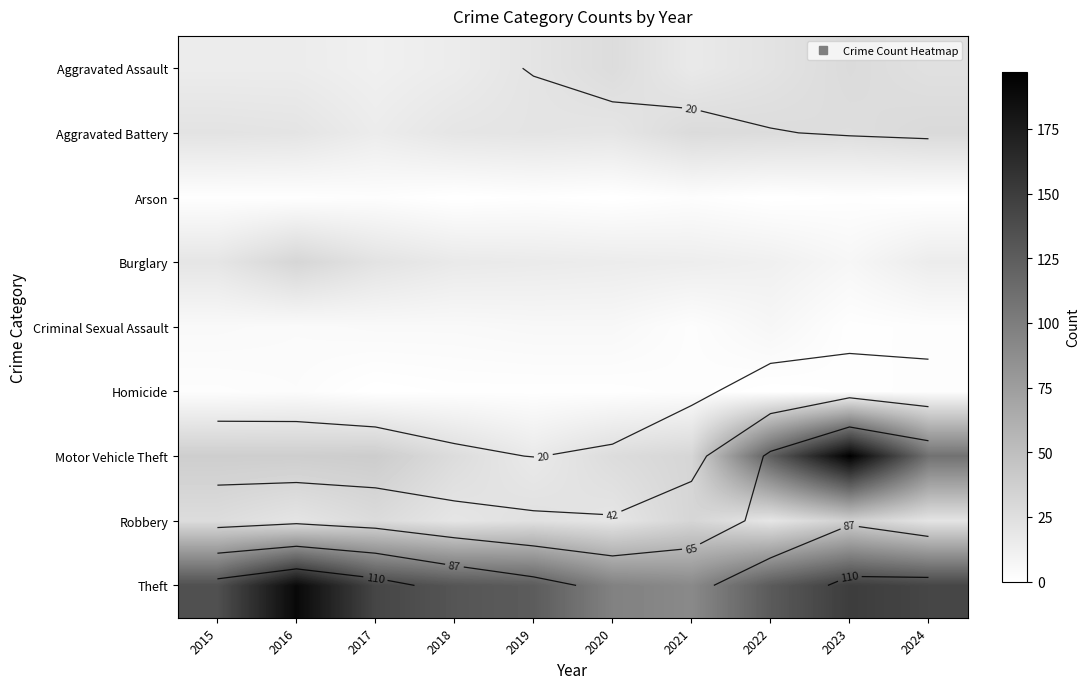

Rank the categories by Theft value from highest to lowest.

2016, 2023, 2017, 2024, 2015, 2018, 2022, 2019, 2020, 2021